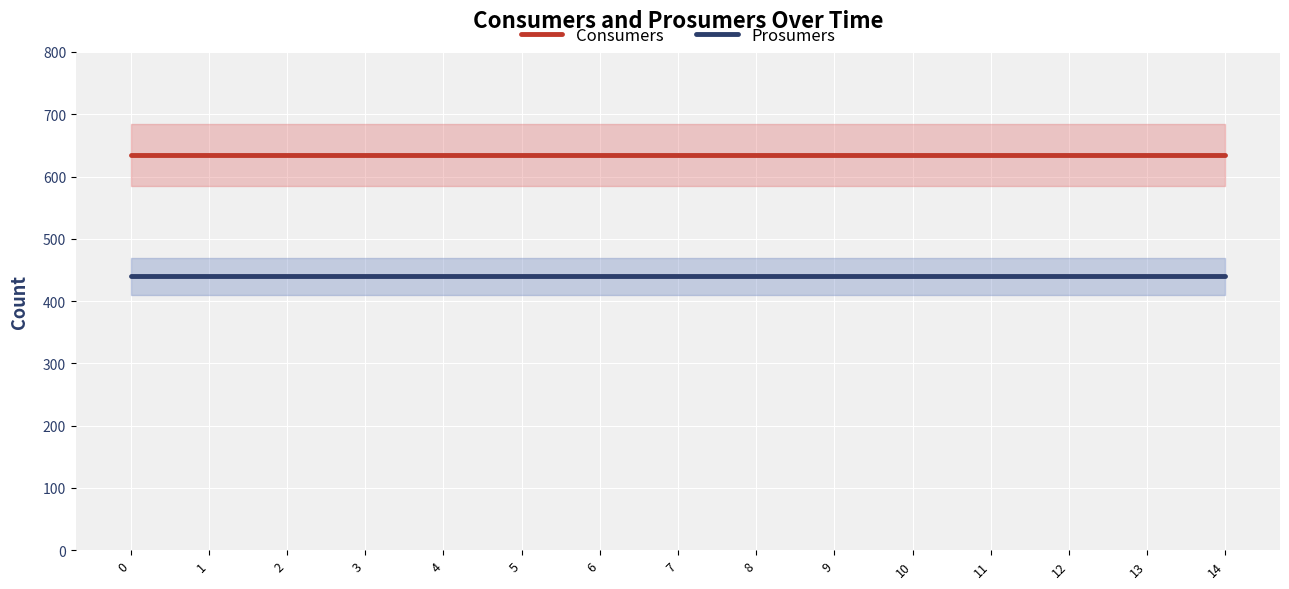

List the labels in order of Prosumers value, largest first.

0, 1, 2, 3, 4, 5, 6, 7, 8, 9, 10, 11, 12, 13, 14